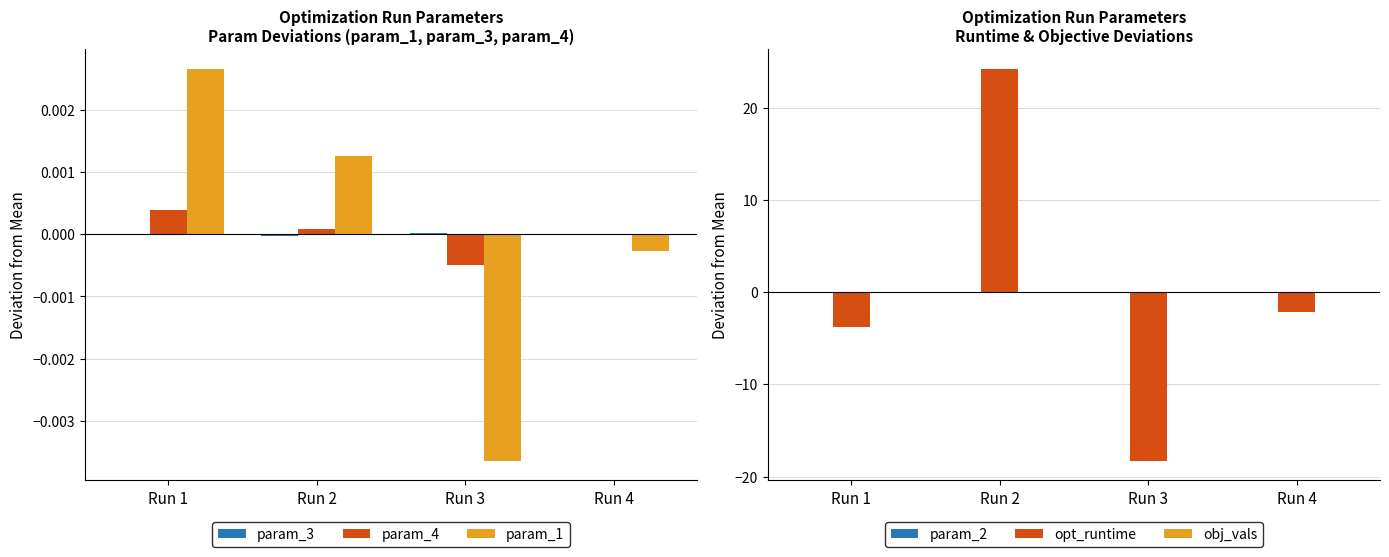

Does the chart contain stacked bars?

No